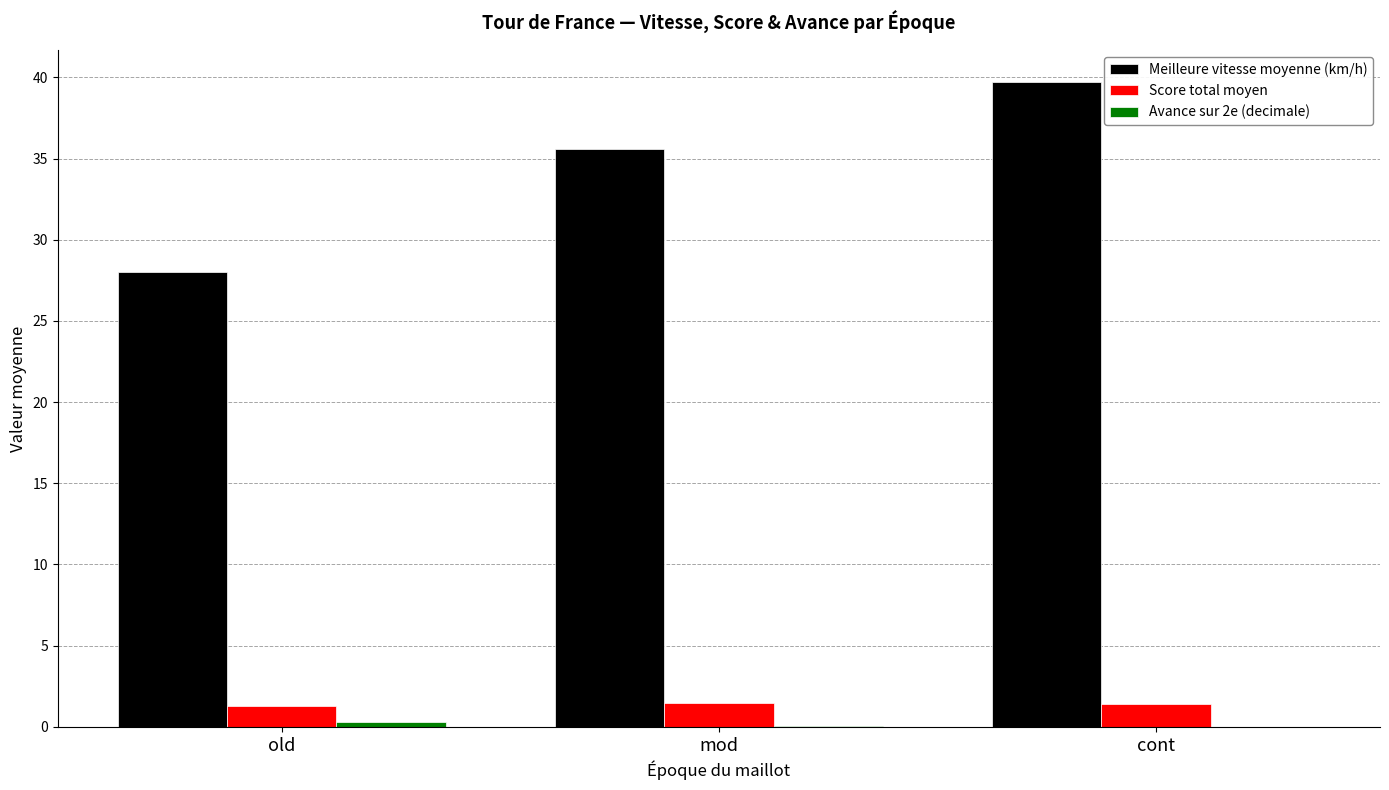

What is the total value across all series at mod?

37.1